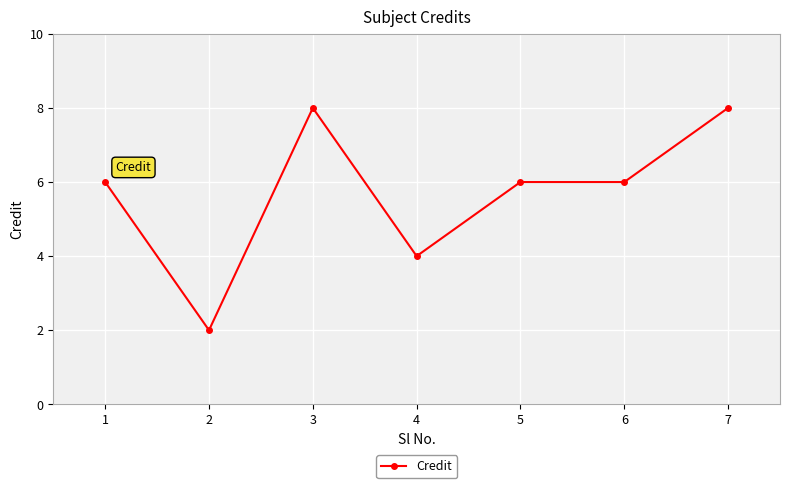

How many lines are shown in the chart?

1